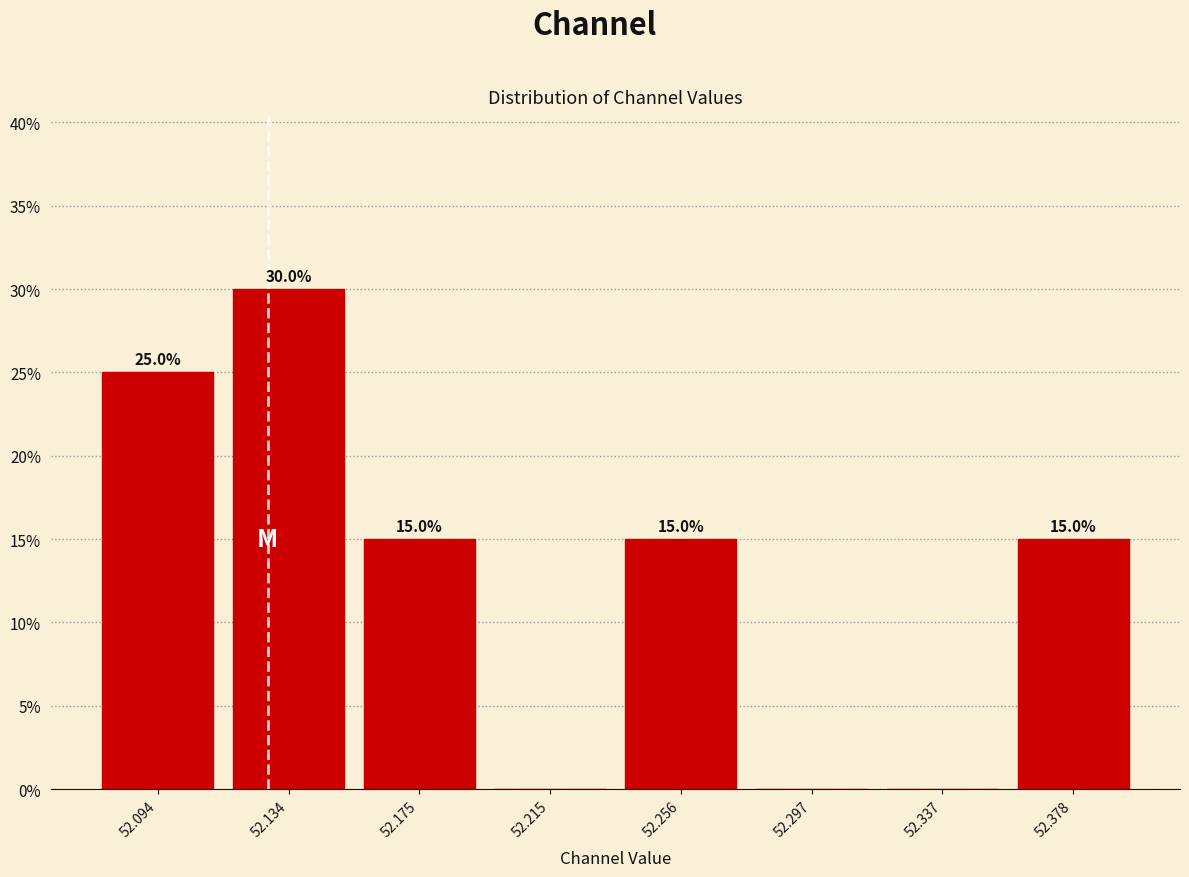

Over which range of the x-axis is the bar tallest?

52.115 to 52.155